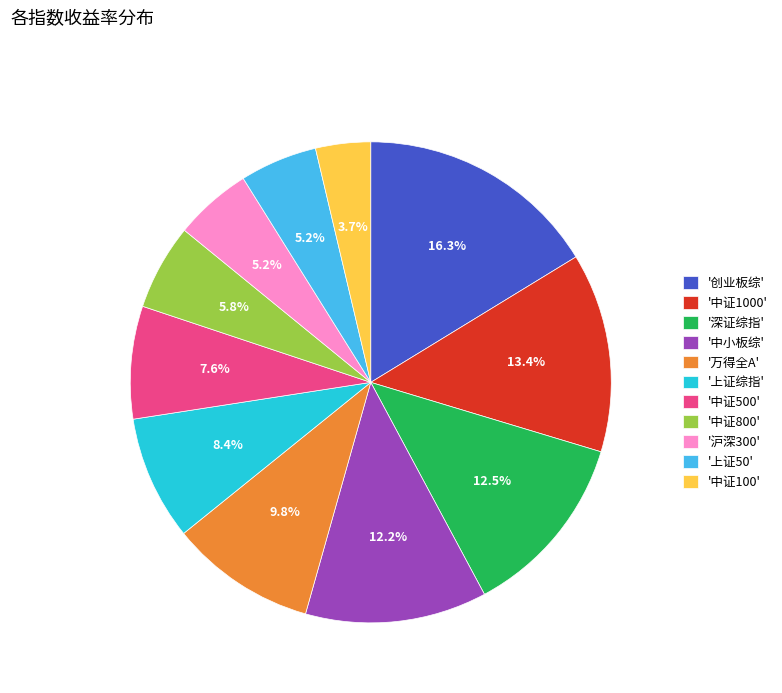

Do '上证综指' and '中证1000' together represent more than half of the pie?

No